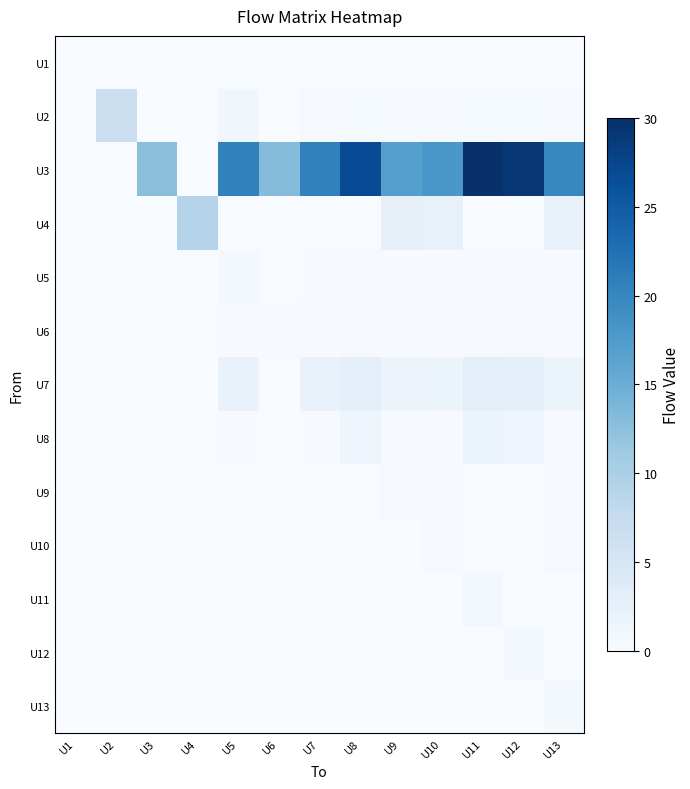

At U8, list the series in order from smallest to largest.

U1, U4, U9, U10, U11, U12, U13, U5, U6, U2, U8, U7, U3